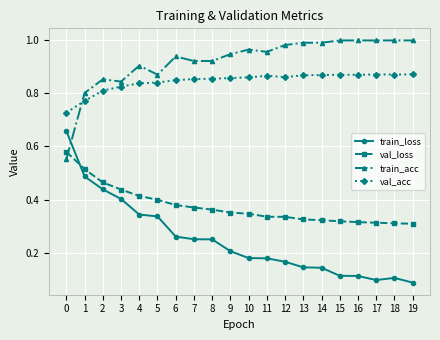

Which series ends up on top after the final intersection of val_loss and train_acc?

train_acc